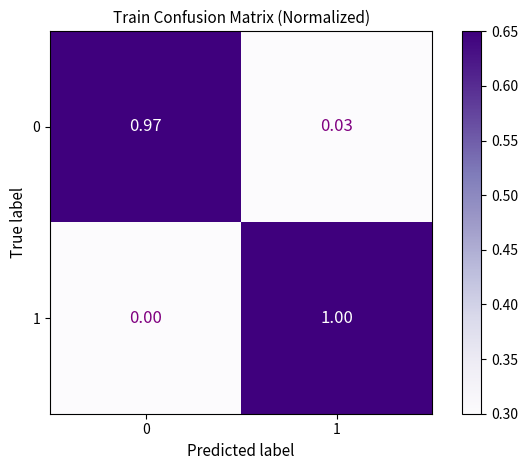

What is the total value across all series at 0?

1.0